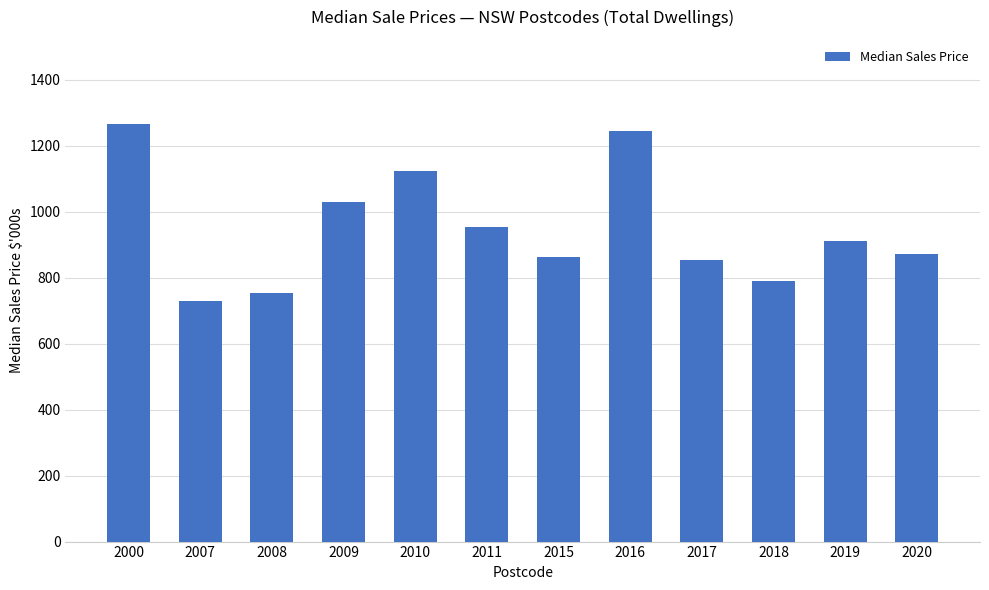

What is the difference between the values at 2019 and 2008?

158